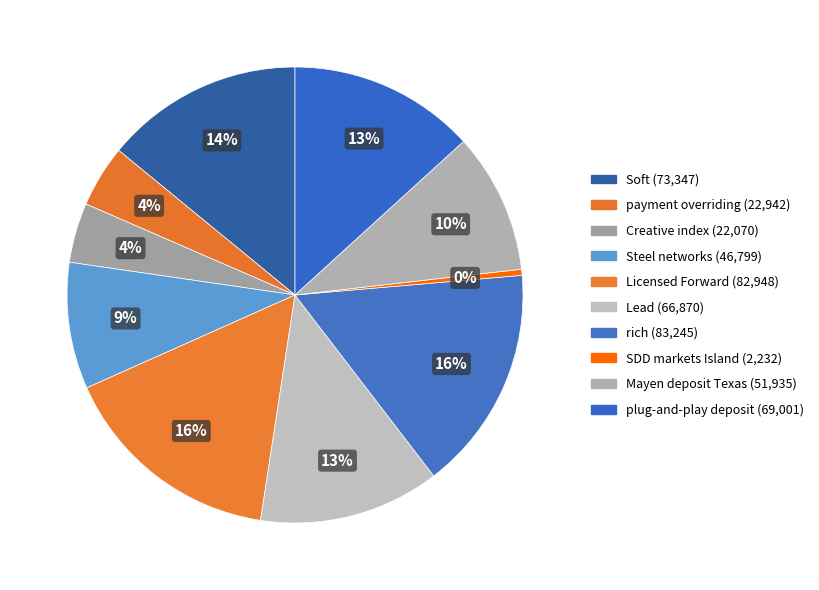

Count the number of slices in the pie.

10